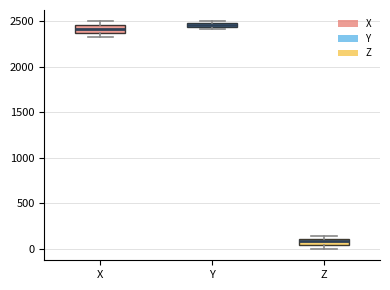

Where is the upper edge of the box for X on the y-axis? The values are not printed on the chart, so give them approximately, as read against the axis.

2450